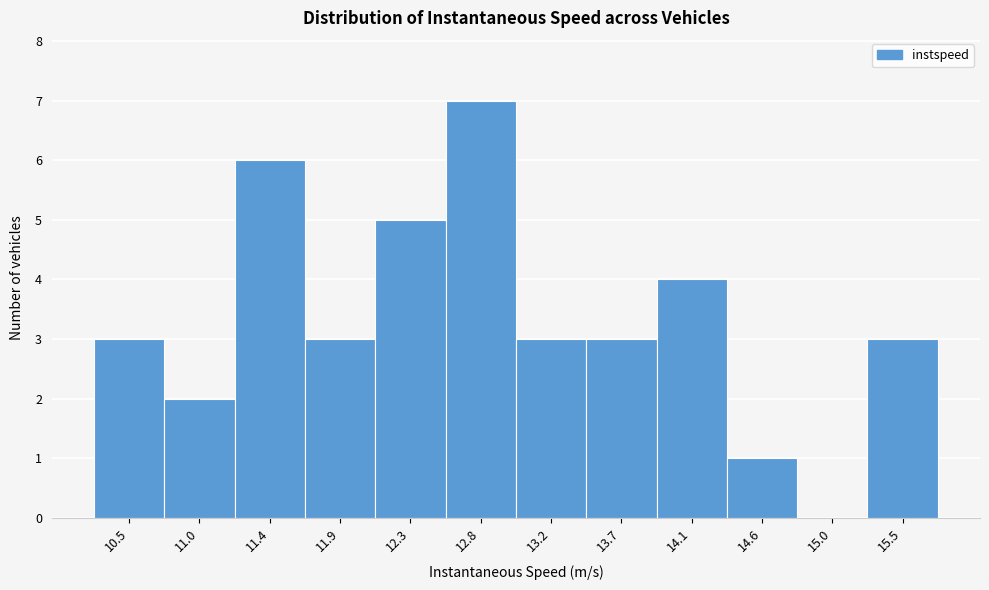

Reading left to right, transcribe all the data shown in this chart.

10.5=3	11.0=2	11.4=6	11.9=3	12.3=5	12.8=7	13.2=3	13.7=3	14.1=4	14.6=1	15.0=0	15.5=3